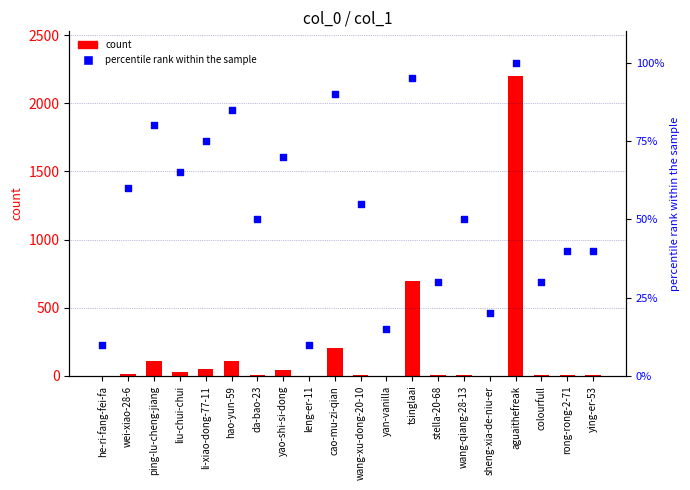

Which series has the largest total across all categories?

col_1 count